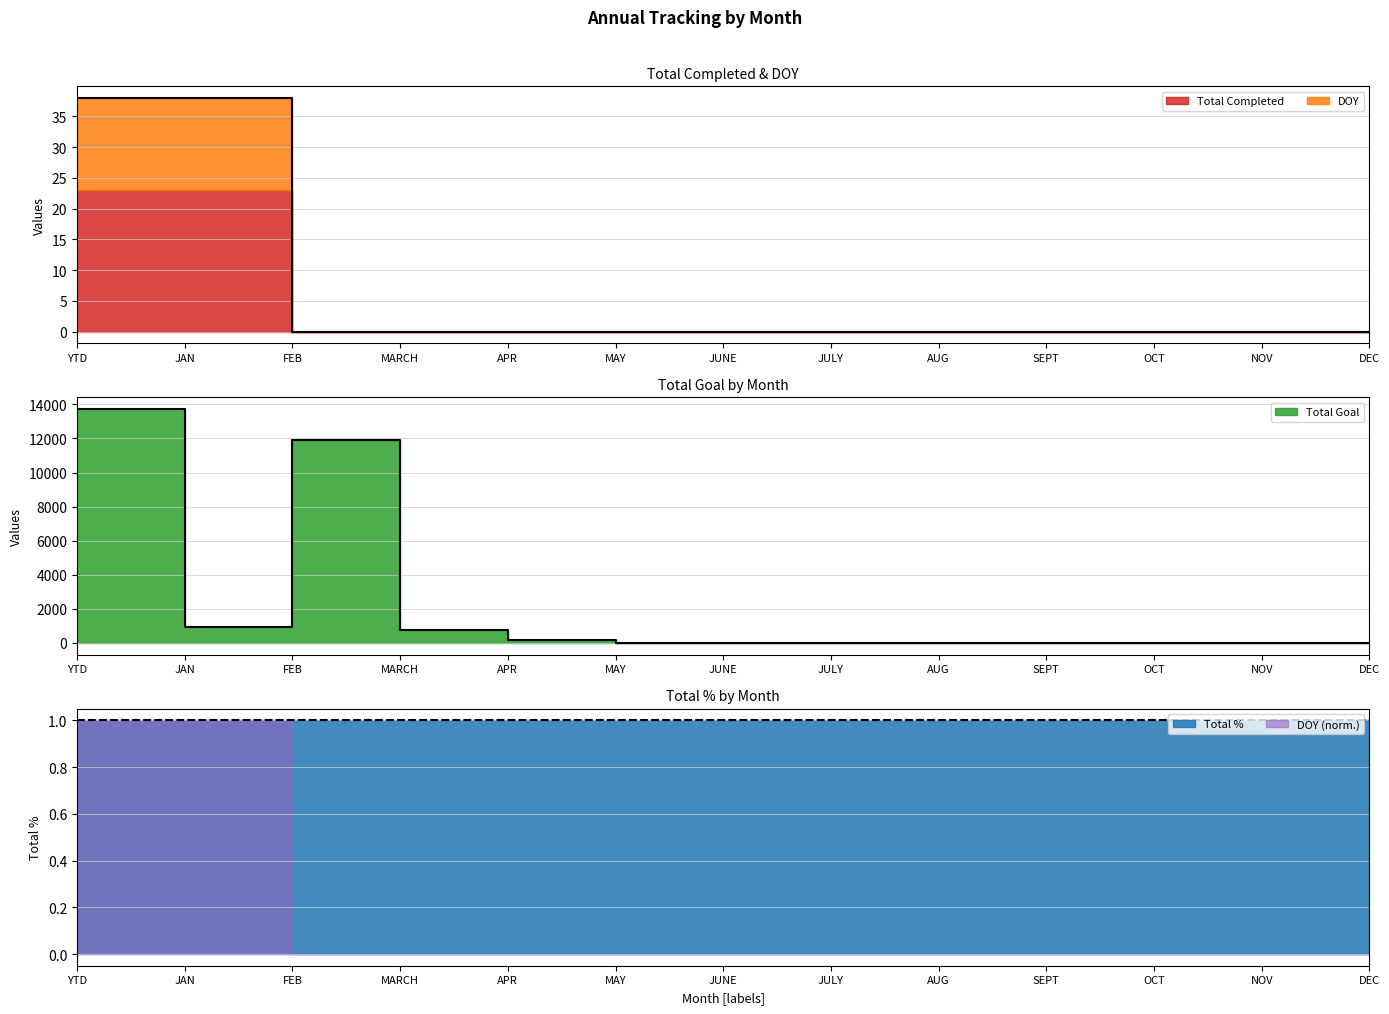

What is the difference between the second highest and second lowest values in the Total Goal series?

11888